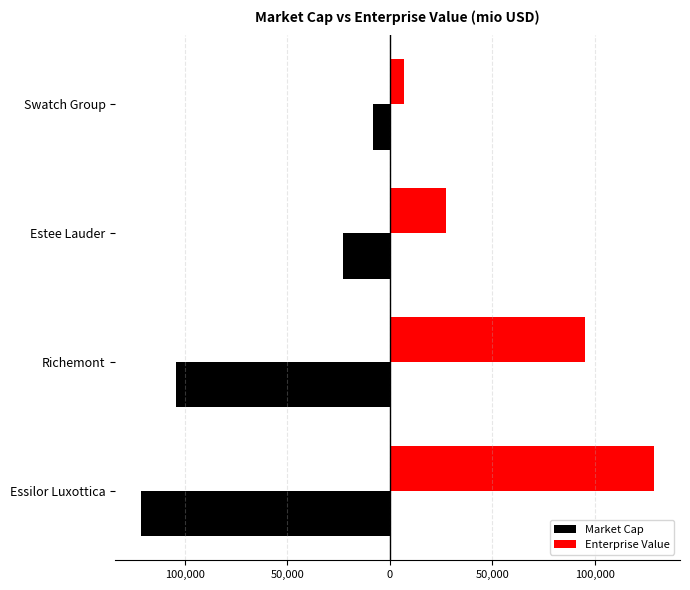

What are all the series names shown in the legend?

Market Cap, Enterprise Value